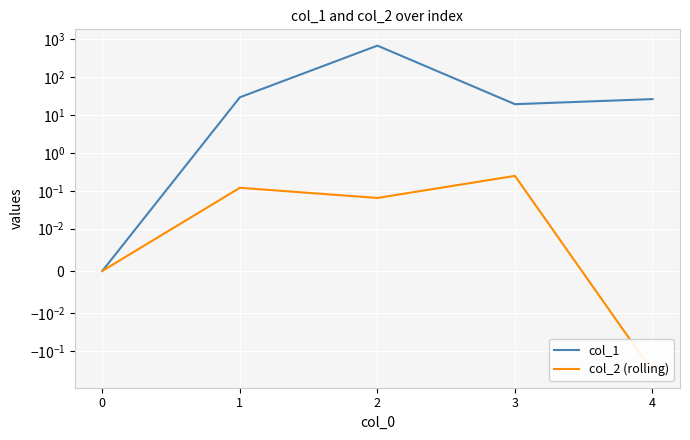

True or false: col_2 (rolling) and col_1 intersect in this chart.

False